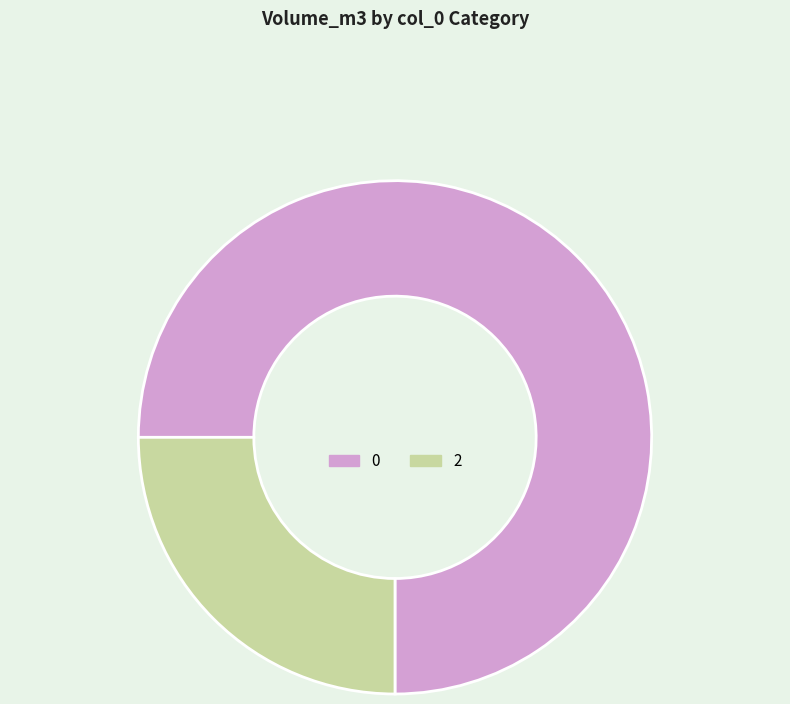

Does any single category account for the majority?

Yes